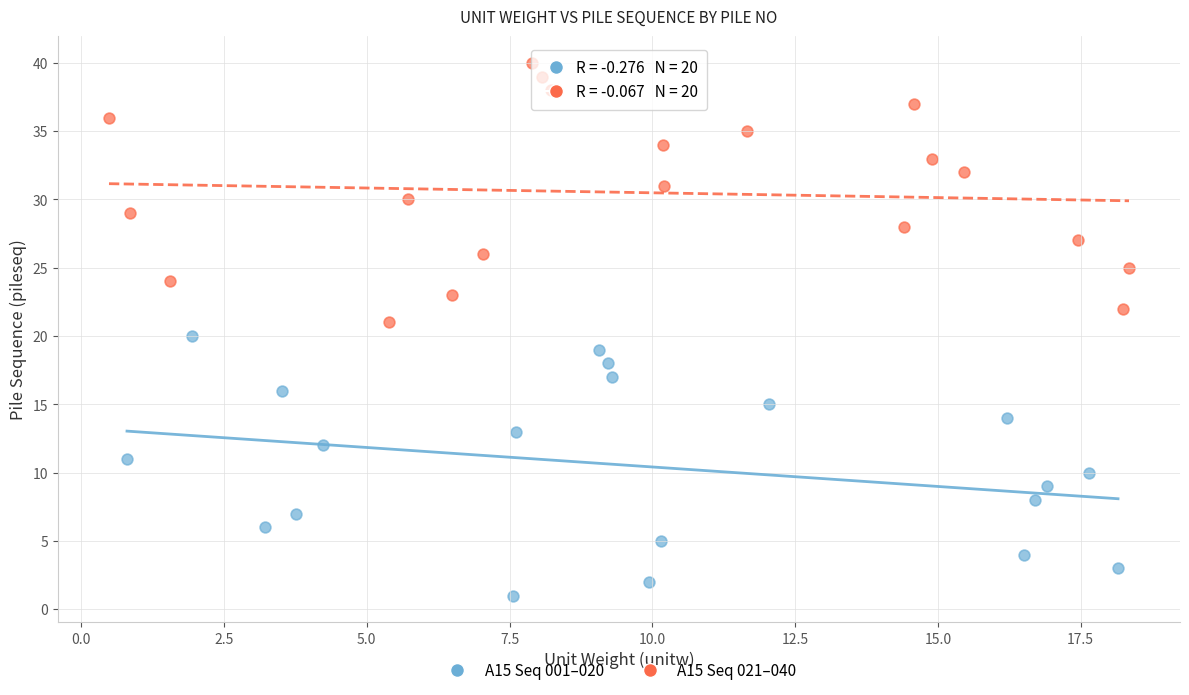

Which series contains the highest Y value?

A15 Seq 021–040